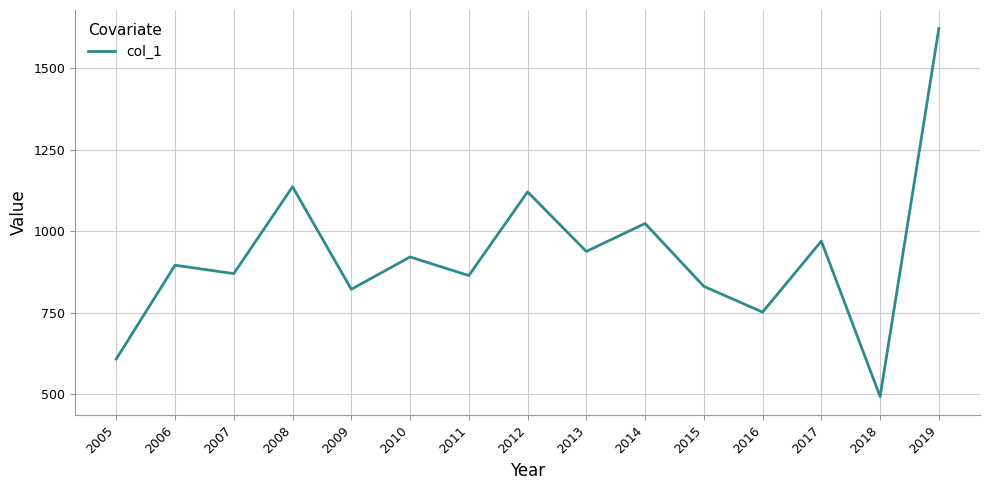

How many categories are shown in the chart?

15